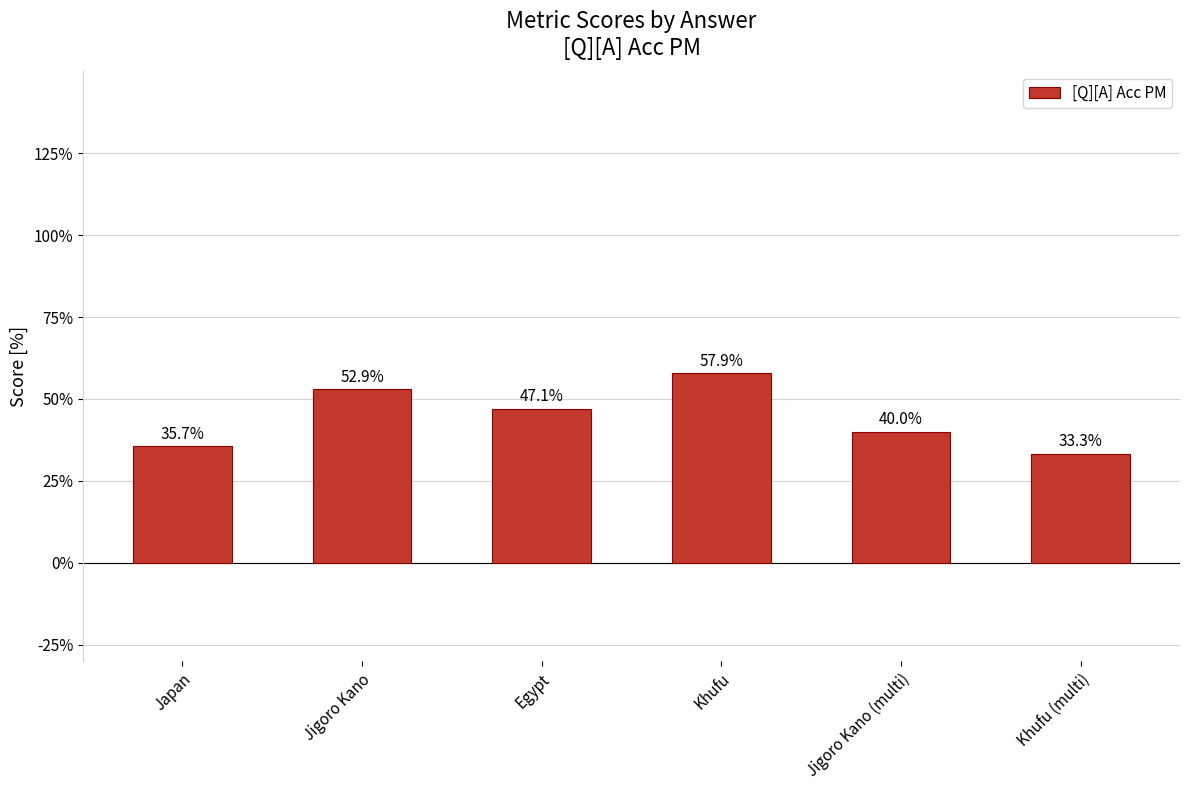

Does the chart contain any negative values?

No